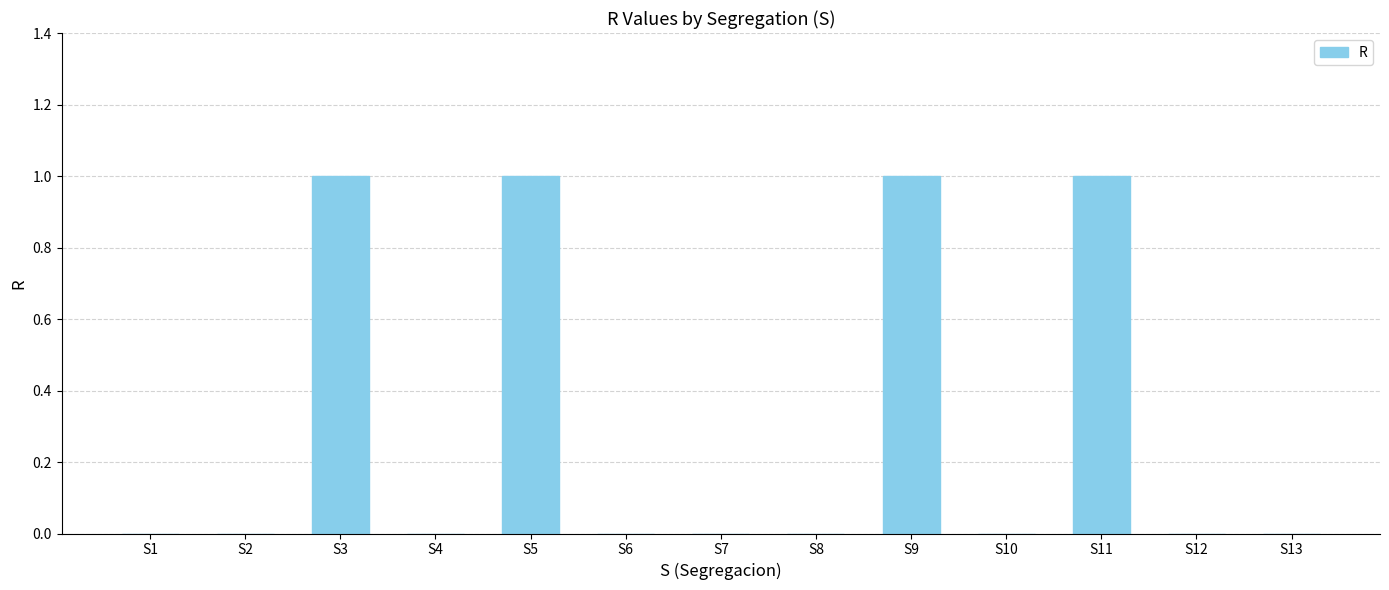

What is the sum of all values?

4